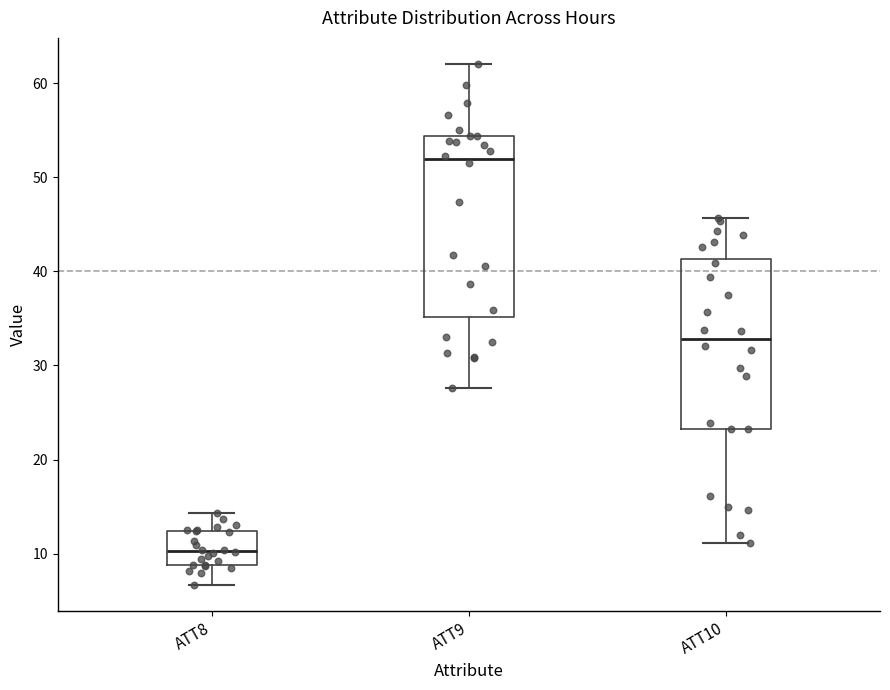

Reading left to right, transcribe this box plot: for each box, give where its median line is, the range the box spans, and where its two whiskers end, as read against the y-axis. The values are not printed on the chart, so give them approximately, as read against the axis.

ATT8: median 10, box 9 to 12, whiskers 7 to 14
ATT9: median 52, box 35 to 54, whiskers 28 to 62
ATT10: median 33, box 23 to 41, whiskers 11 to 46